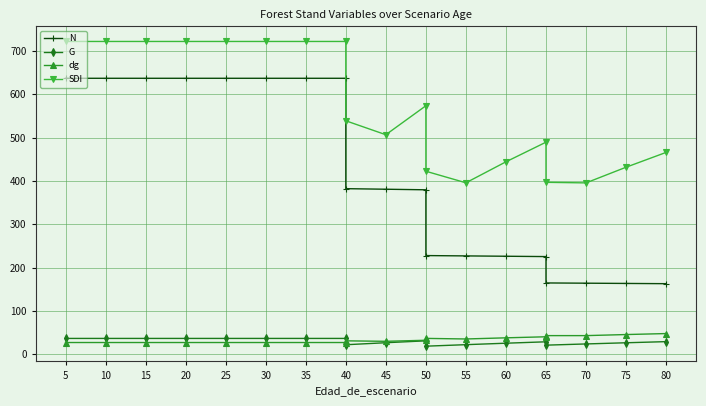

What is the greatest value displayed?

721.6